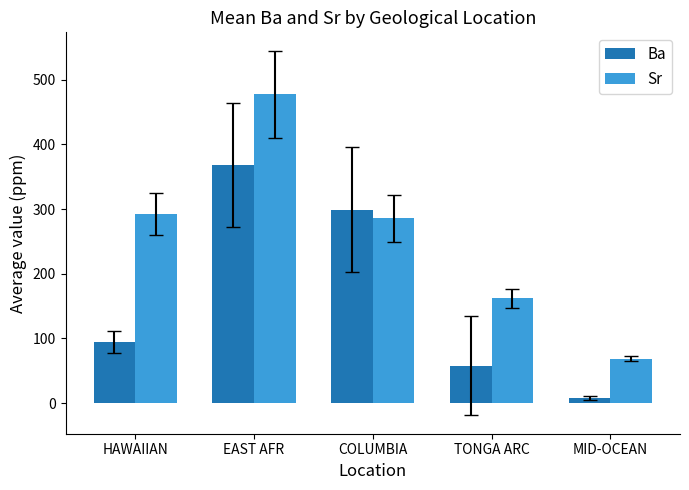

At which label does Sr reach its minimum?

MID-OCEAN